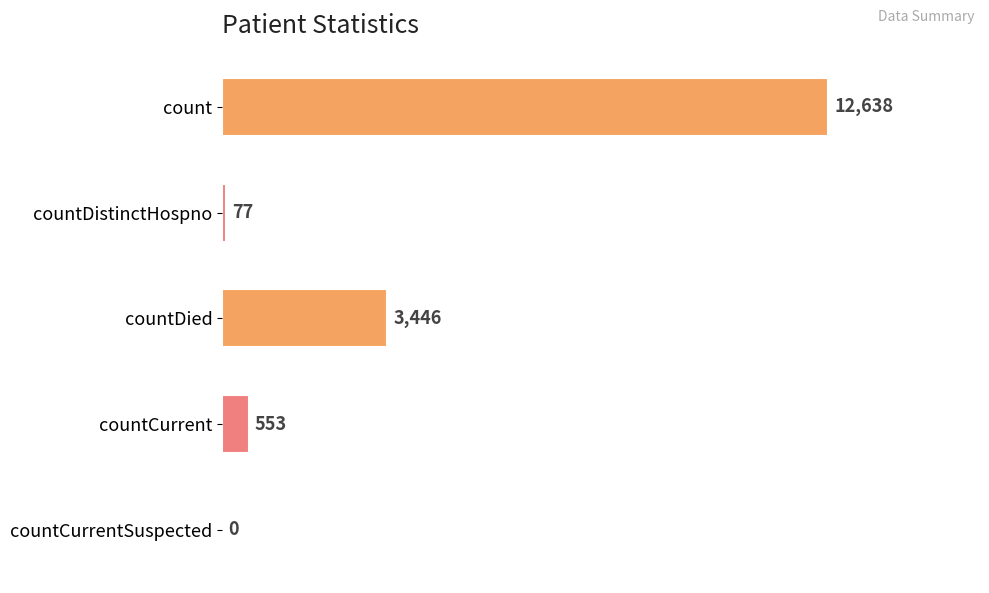

What is the sum of the values at countDistinctHospno and countDied?

3523